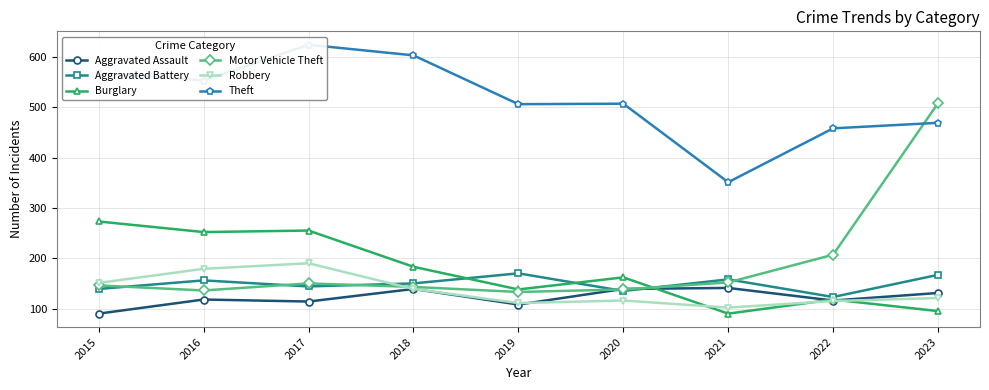

How many intersections are there between Aggravated Assault and Robbery?

1